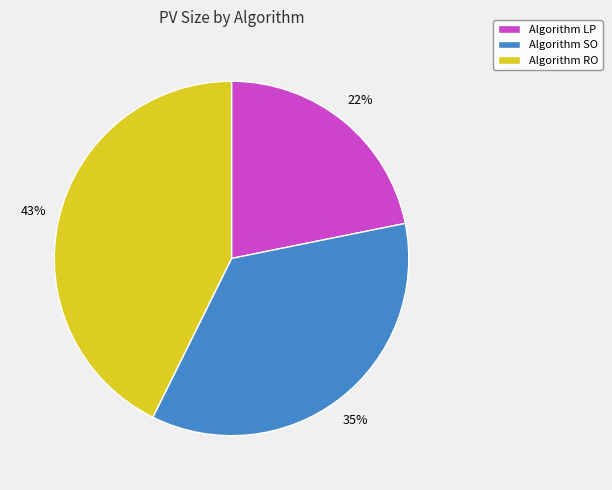

Which slice is the smallest?

Algorithm LP